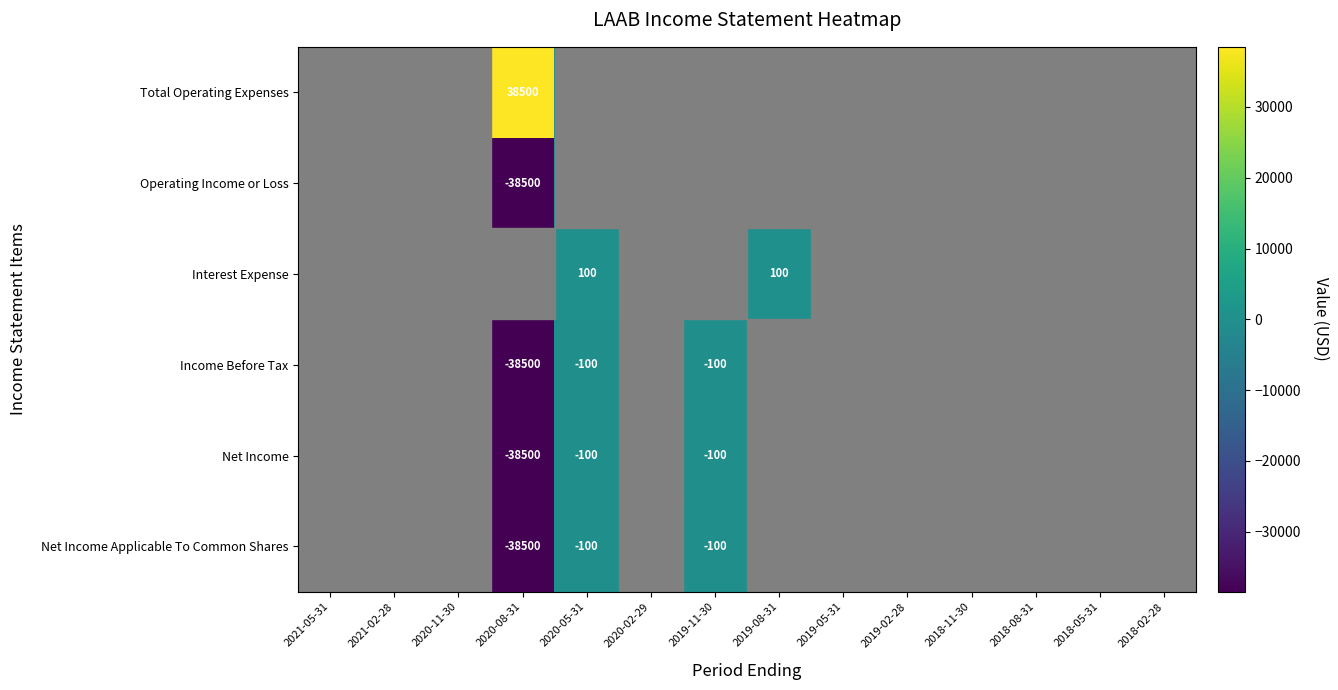

Is it true that Total Operating Expenses equals 38500 at 2020-08-31?

True